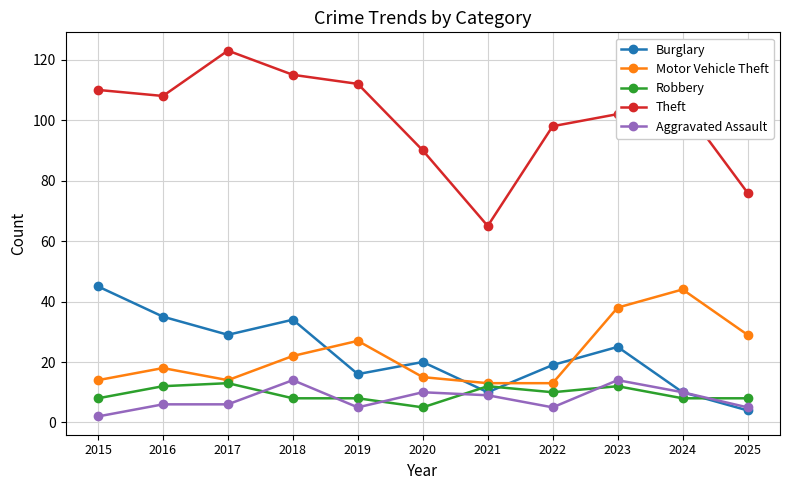

Between 2019 and 2020, which series saw the biggest shift?

Theft